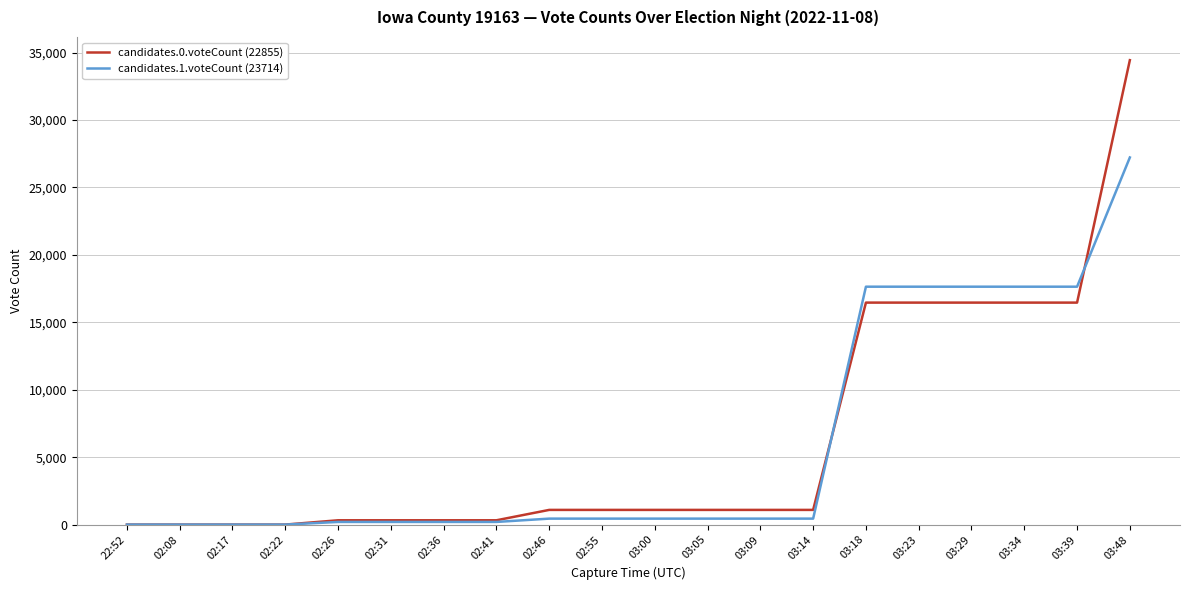

At 03:48, list the series in order from smallest to largest.

candidates.1.voteCount (23714), candidates.0.voteCount (22855)